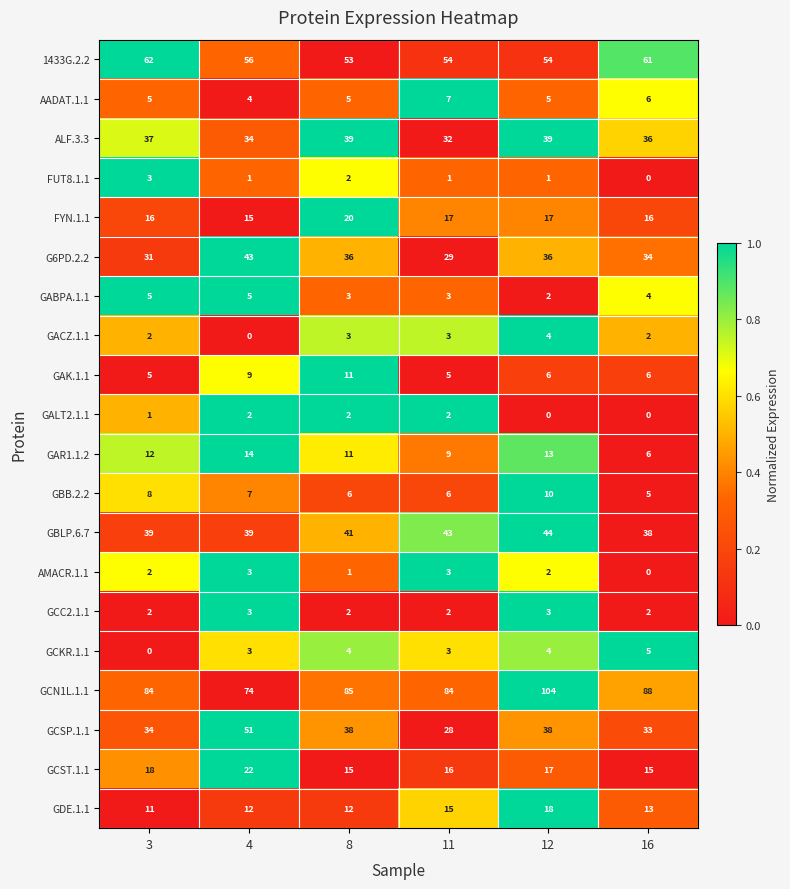

Which series changed the most between 12 and 16?

GCN1L.1.1